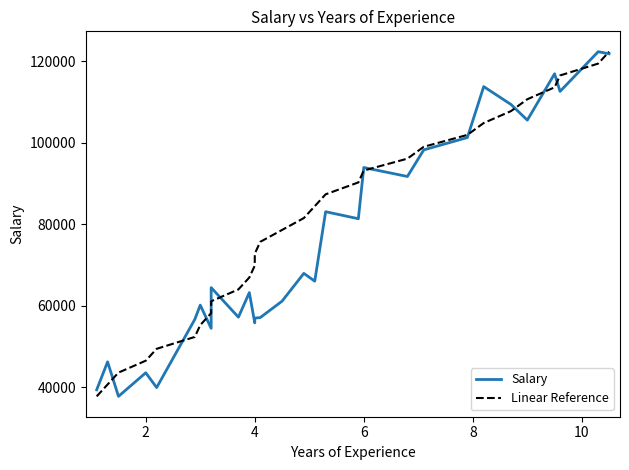

Which series has the largest range (max minus min)?

Salary